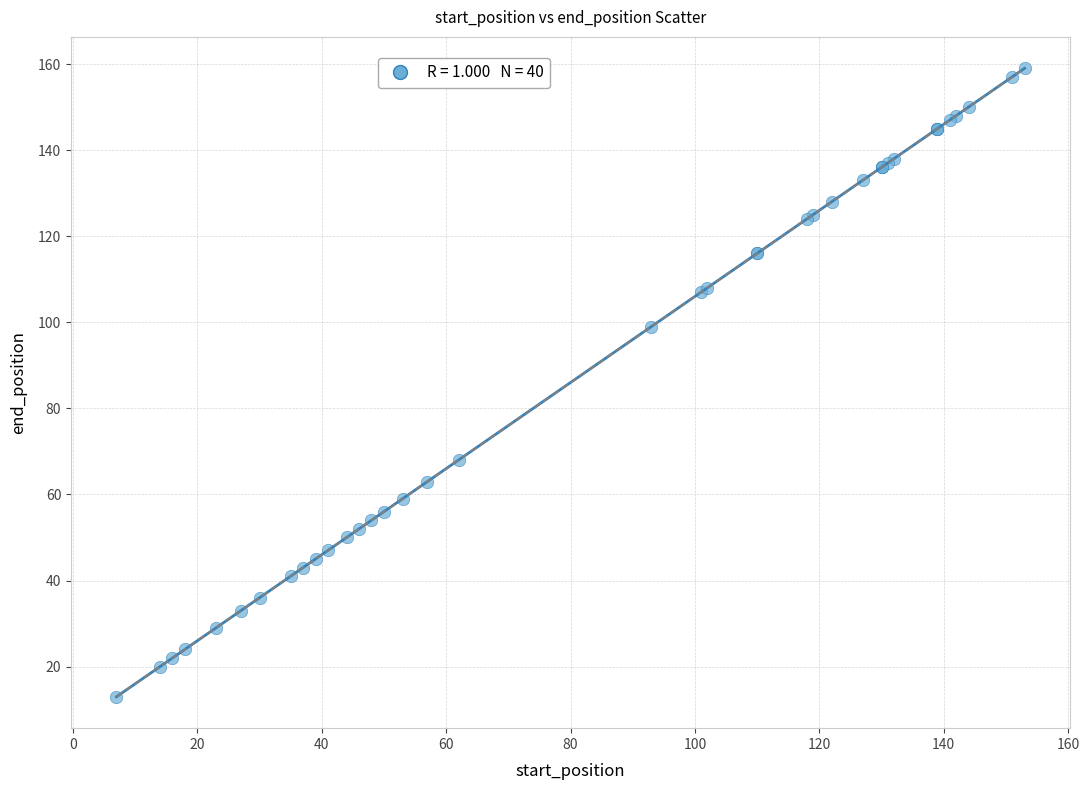

What Y value in the scatter plot is closest to 86?

99